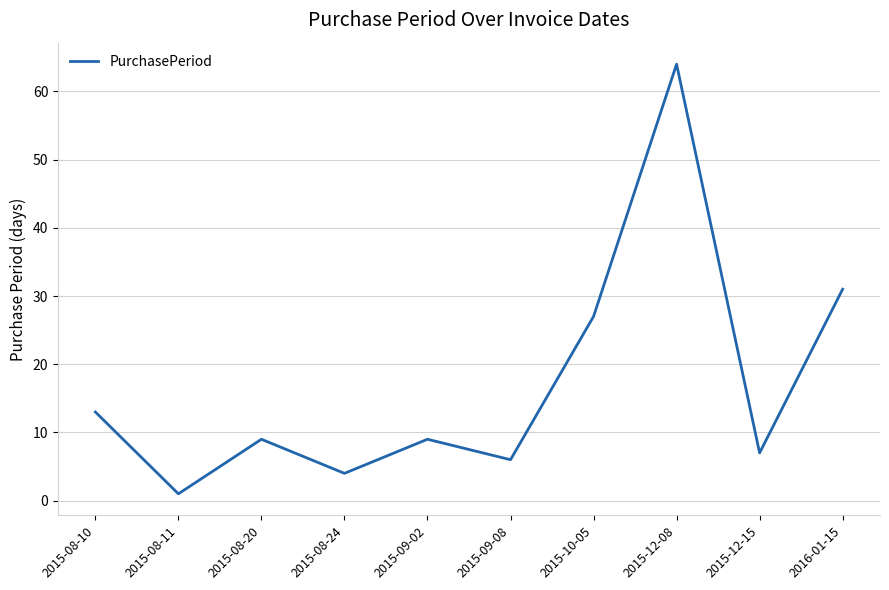

Reading left to right, transcribe all the data shown in this chart.

13	1	9	4	9	6	27	64	7	31